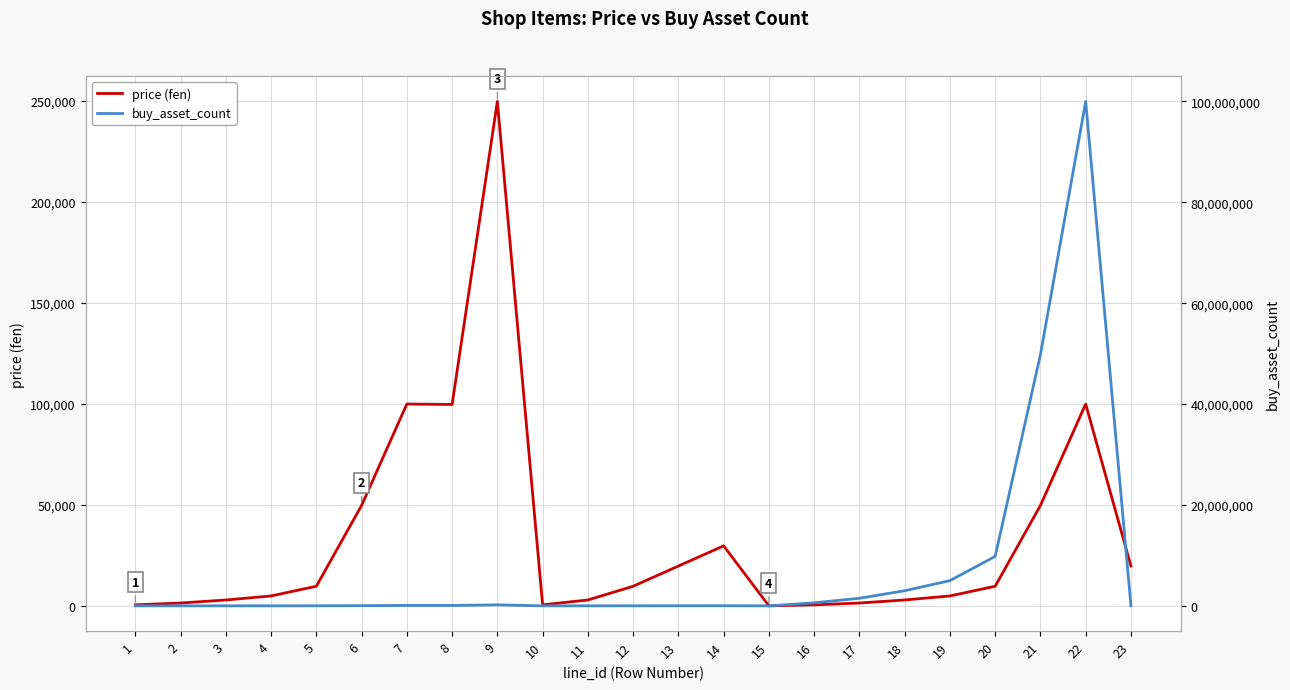

Which series has the widest spread of values?

buy_asset_count